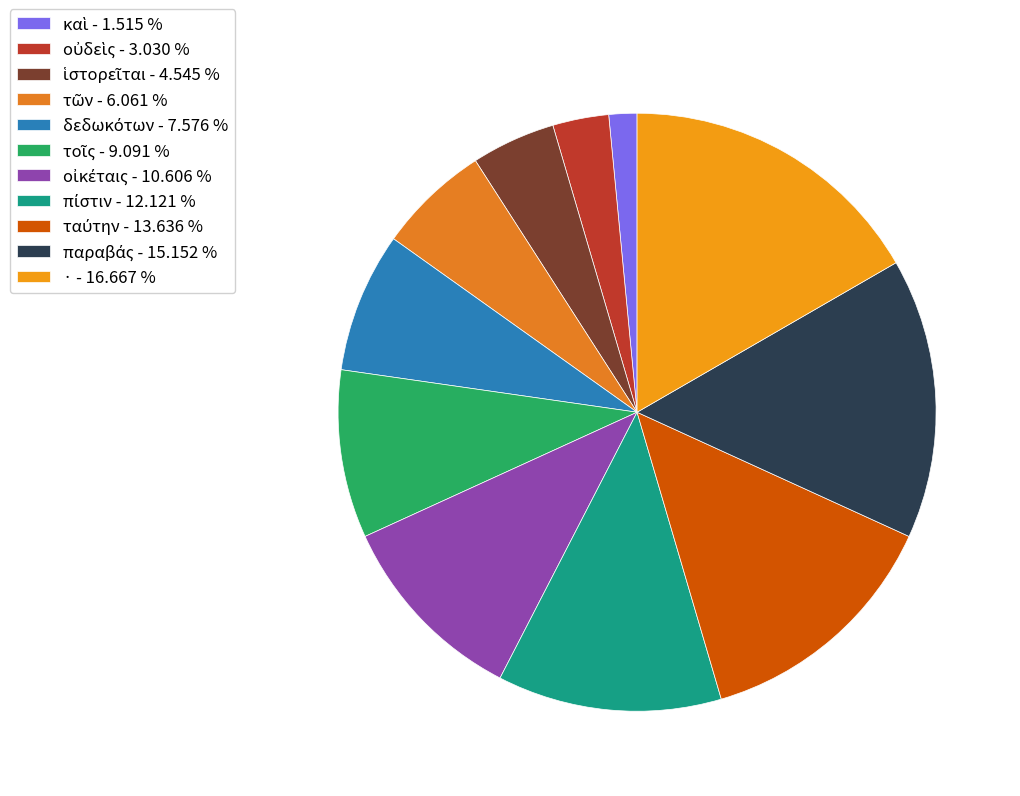

Which category has the biggest portion of the pie?

·